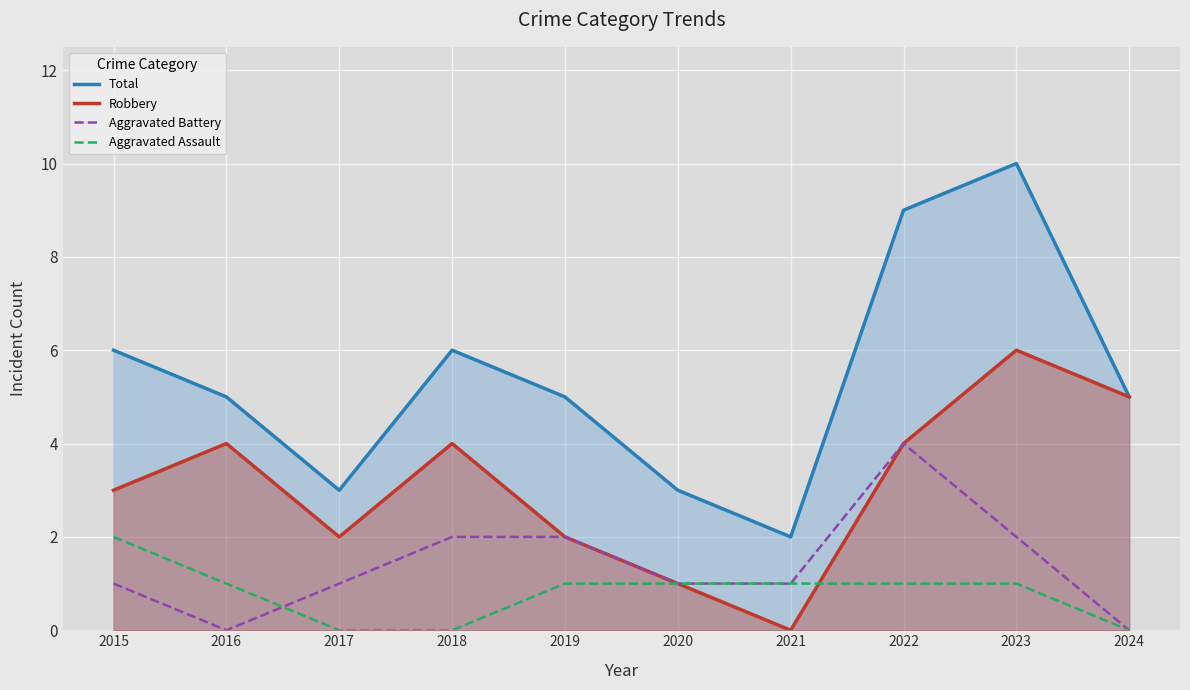

True or false: Aggravated Battery and Total intersect in this chart.

False